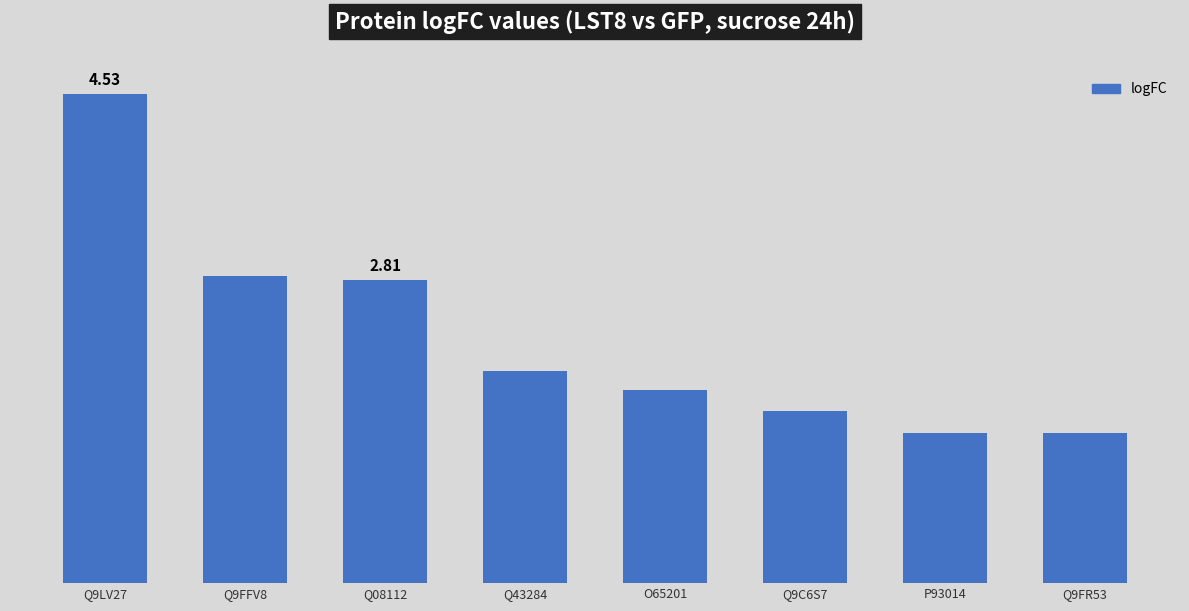

Does the chart contain any negative values?

No